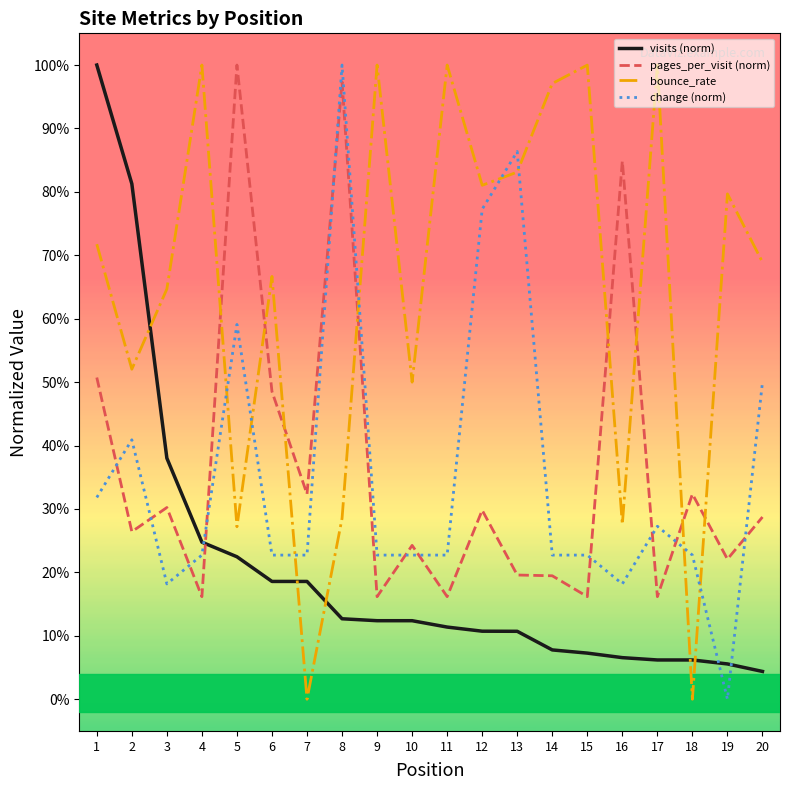

Where is the first local minimum for change (norm)?

3